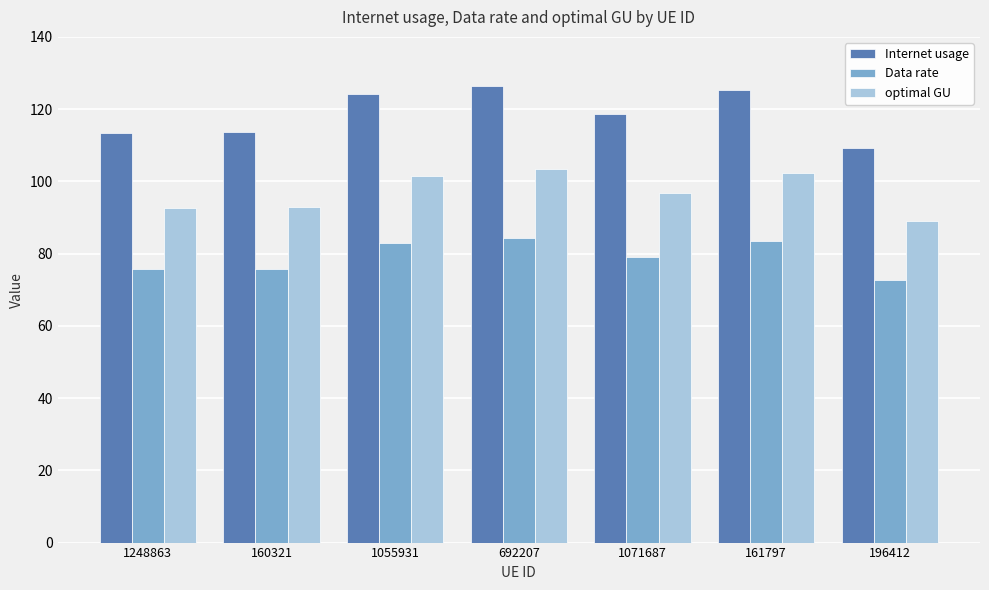

What are all the series names shown in the legend?

Internet usage, Data rate, optimal GU